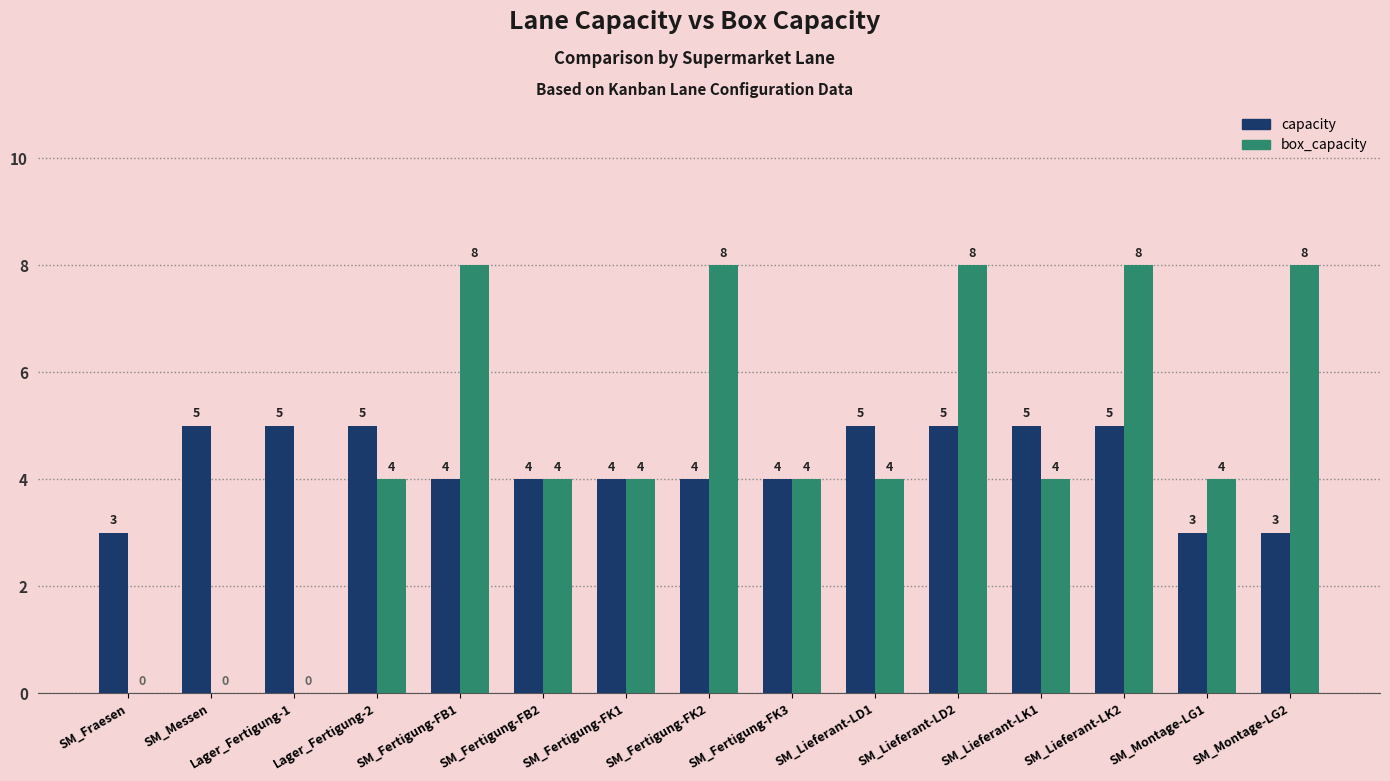

What value does the capacity series have at SM_Fertigung-FK3?

4